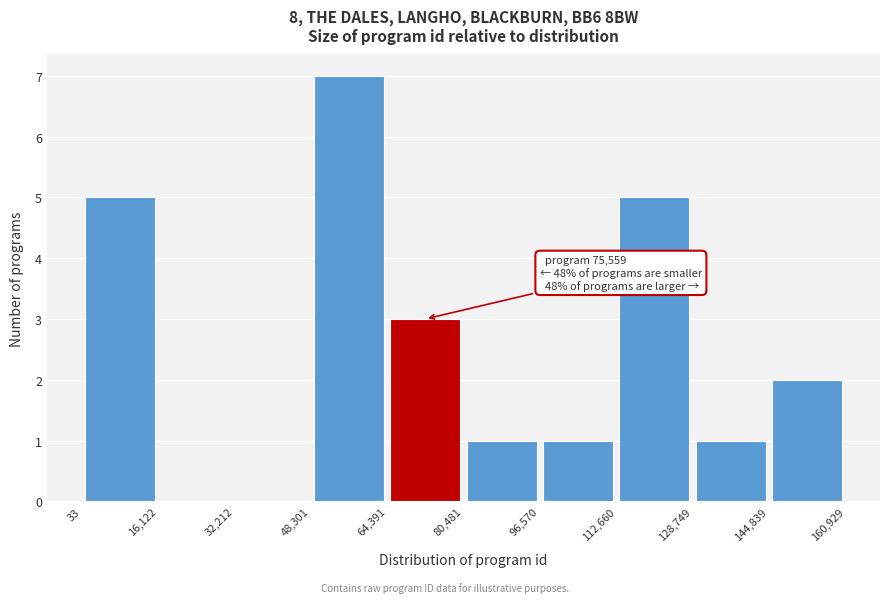

Which range on the x-axis has the tallest bar?

48,301 to 64,391